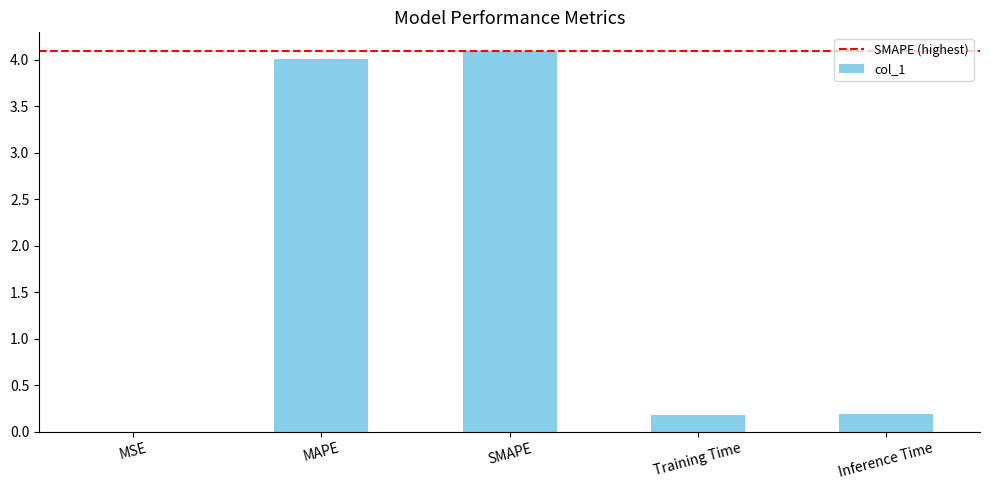

What is the sum of all values?

8.5